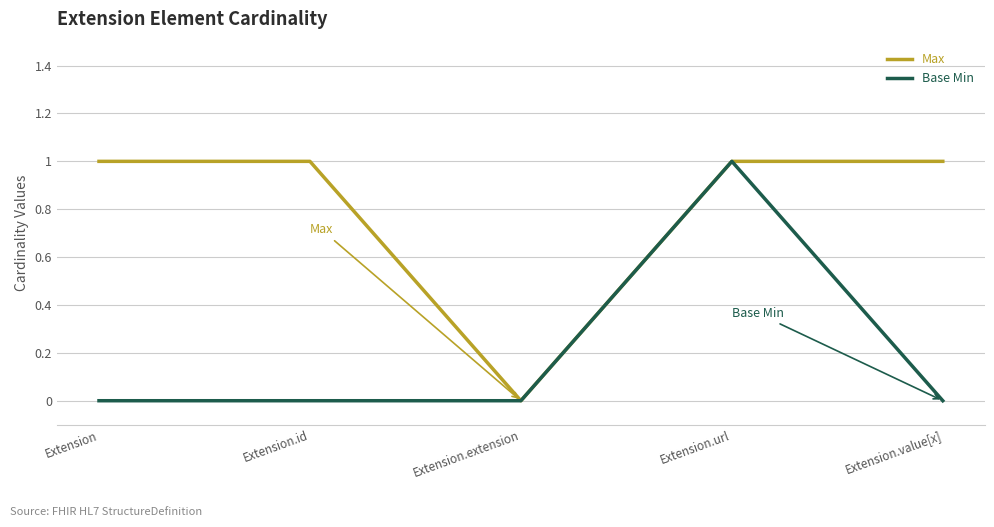

Rank the series at Extension.id from lowest to highest value.

Base Min, Max